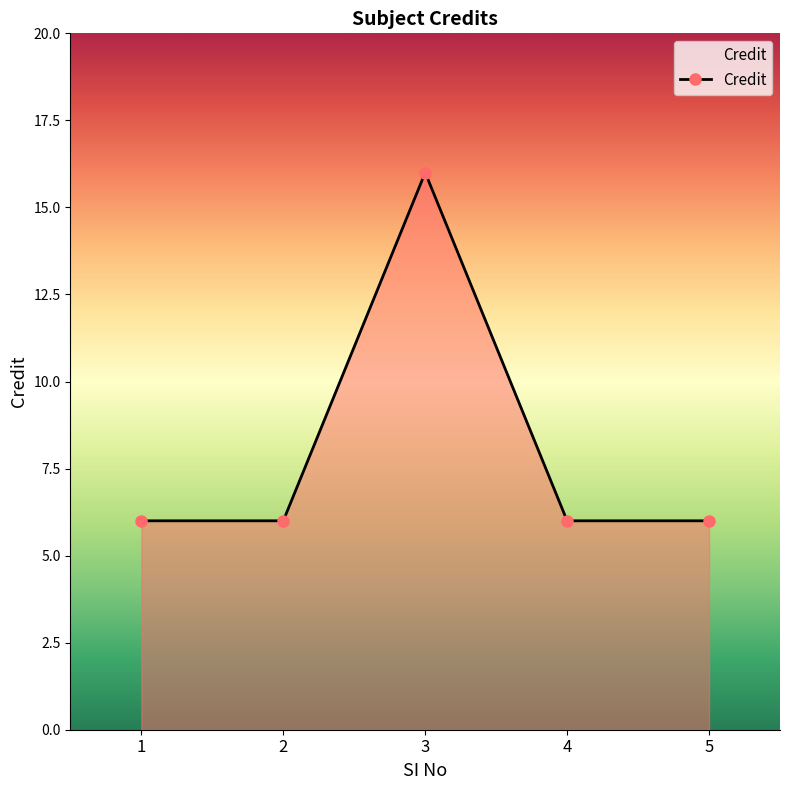

What is the value of the 1st point from the left?

6